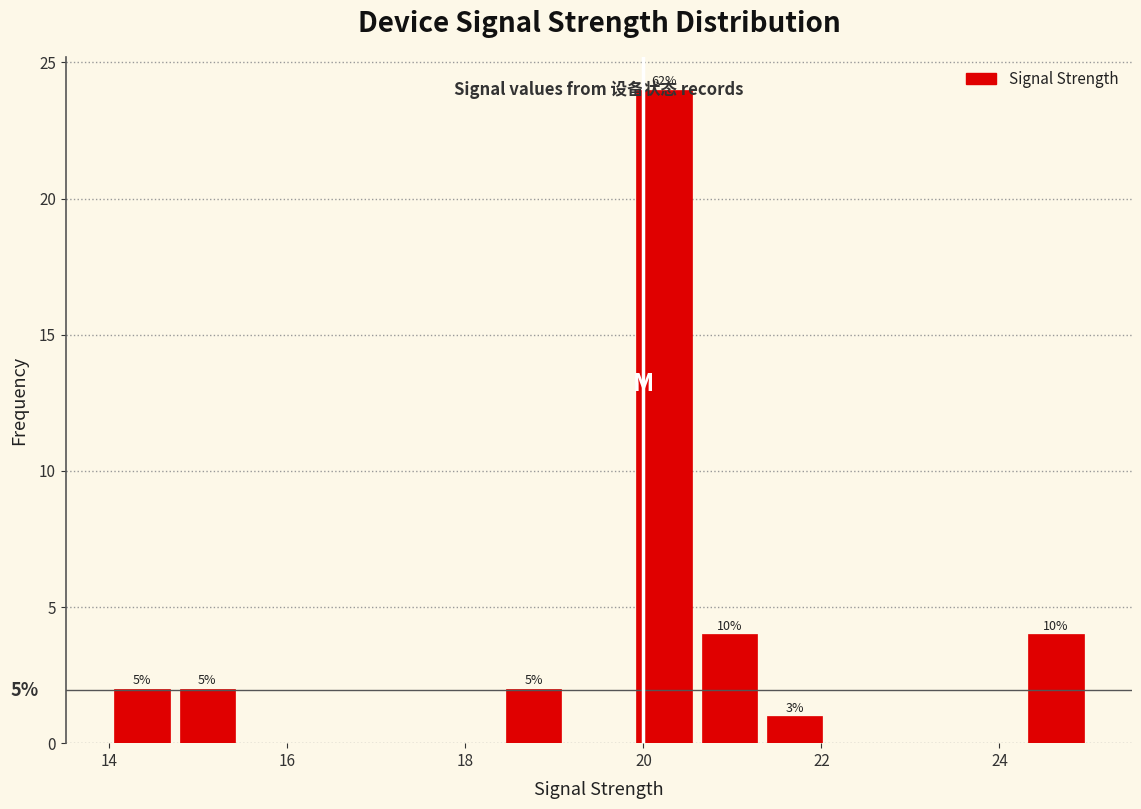

Read against the x-axis, roughly where is the centre of the tallest bar?

20.2